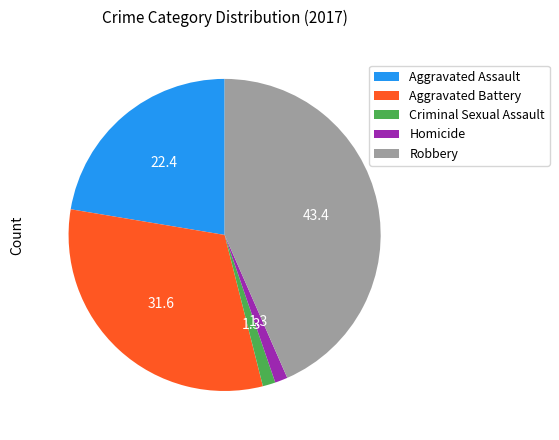

Combined, do Homicide and Criminal Sexual Assault account for over 50%?

No